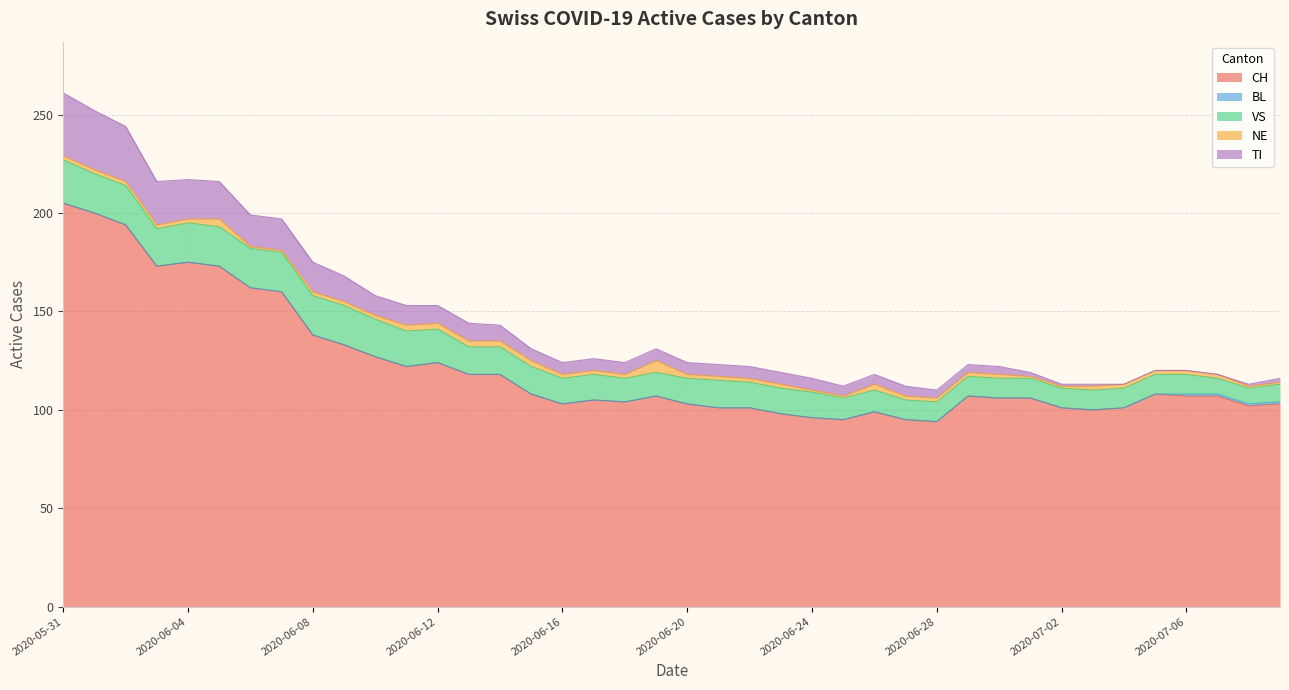

What is the difference between the NE values at 2020-07-09 and 2020-05-31?

1